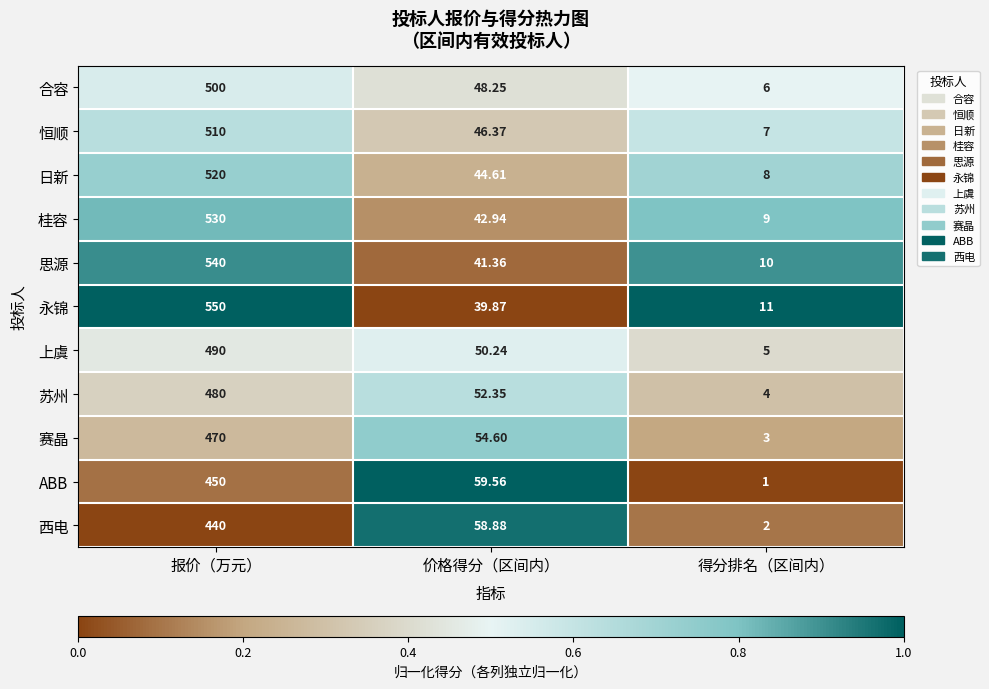

At which label is 赛晶 closest to 236?

价格得分（区间内）